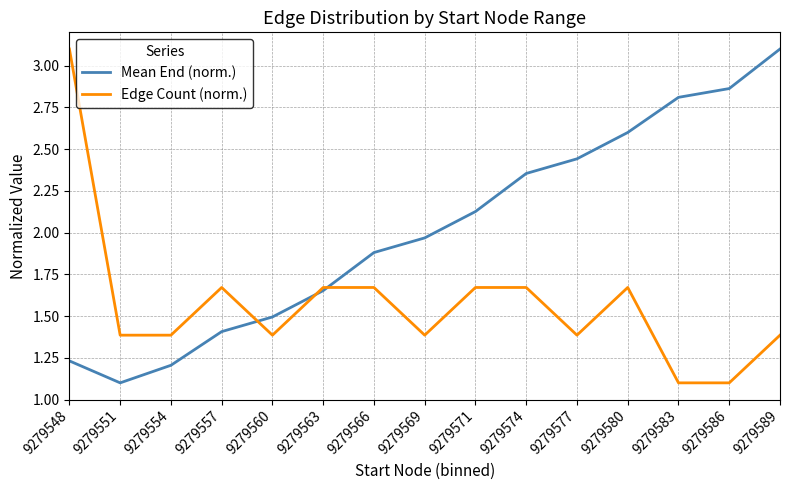

What is the average value of the Edge Count (norm.) series?

1.6